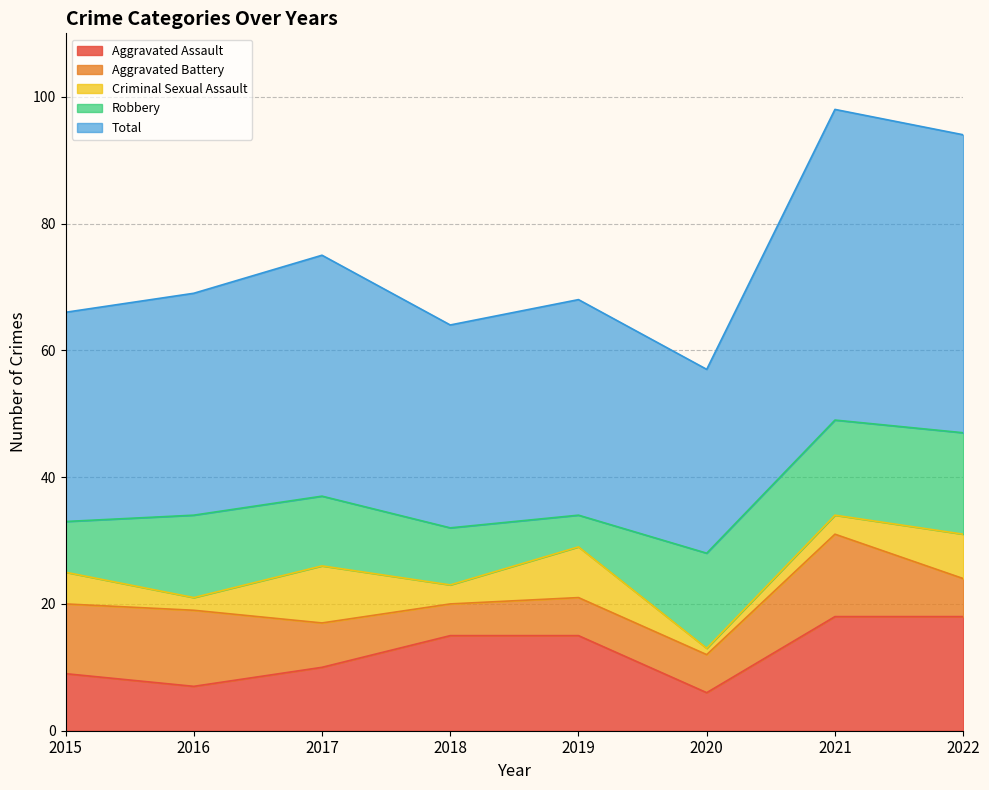

Between 2016 and 2019, which series saw the biggest shift?

Aggravated Assault